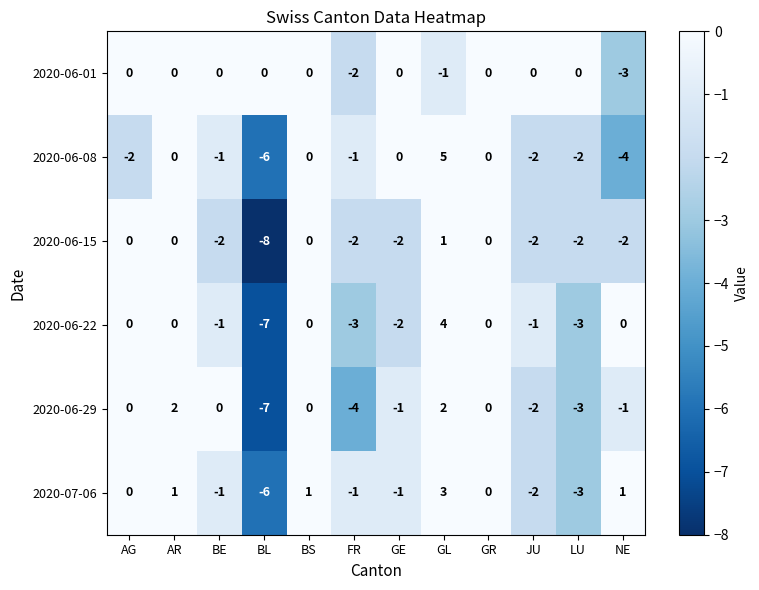

At which category is the sum across all series the highest?

GL